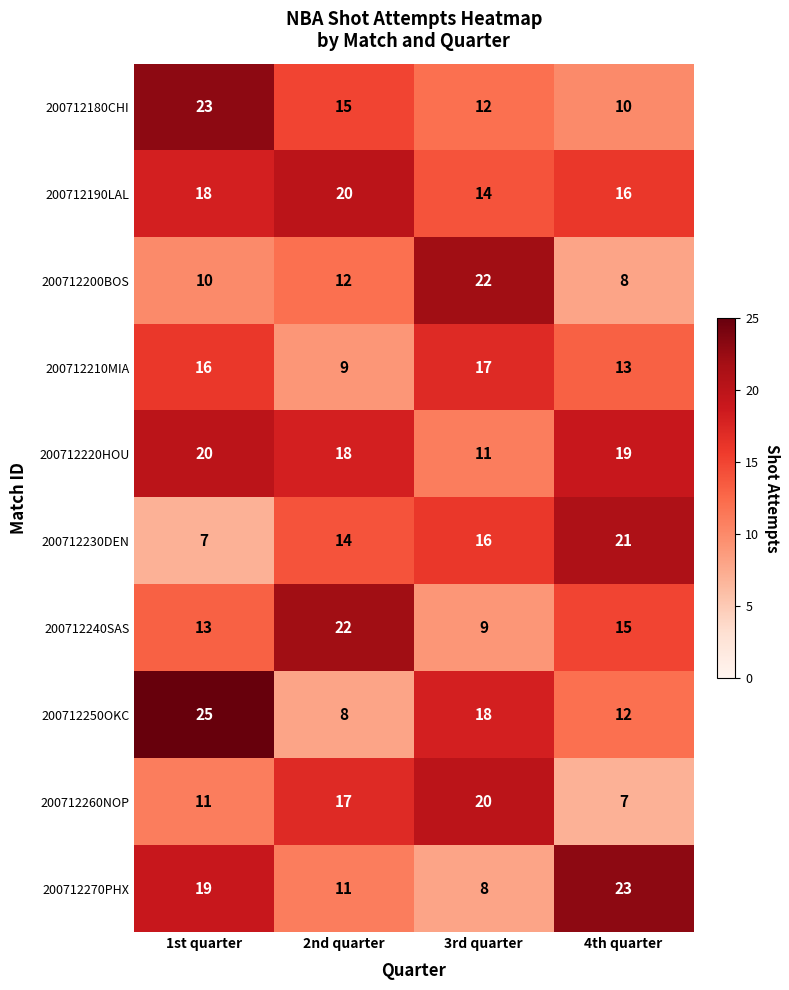

The 200712250OKC series shows 30 at 3rd quarter. True or false?

False